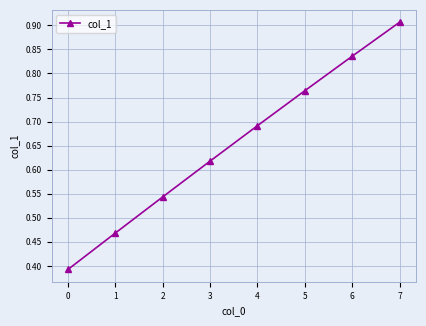

What is the change in value from 4 to 5?

+0.1